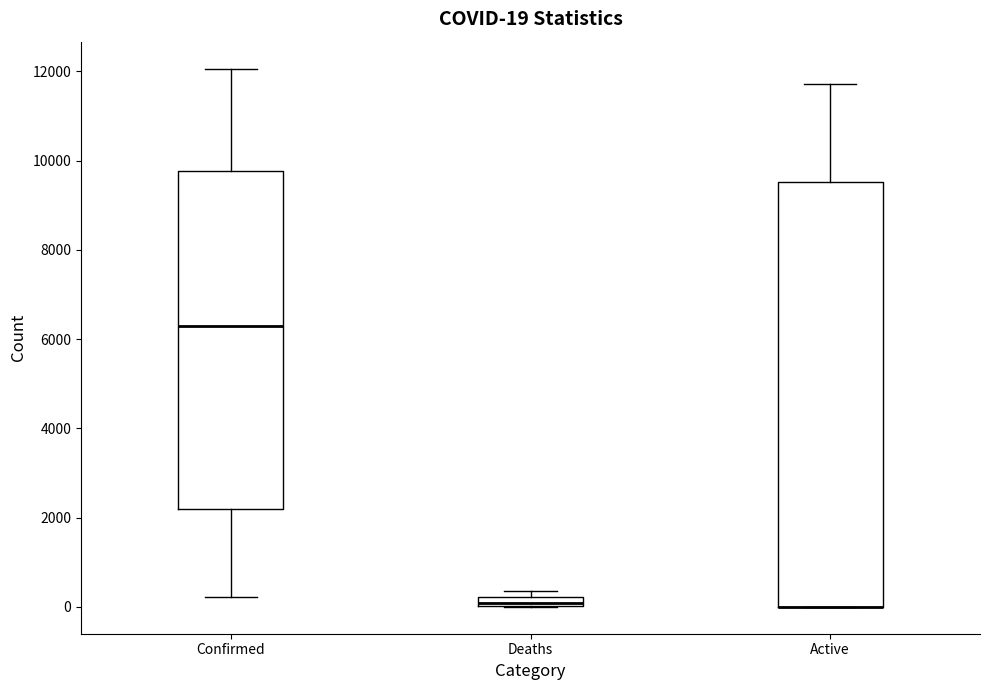

Comparing the boxes themselves (not the whiskers), which one is the tallest?

Active